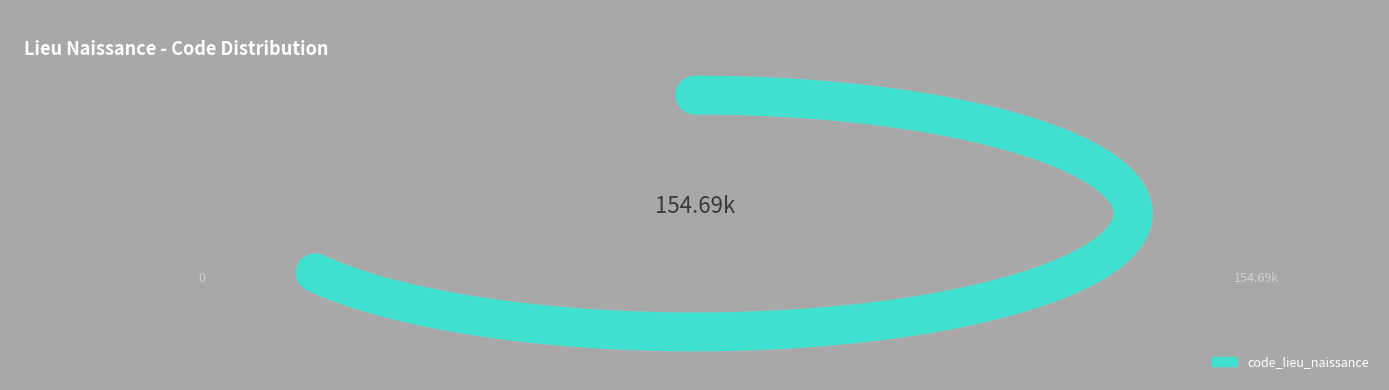

Is it true that DERIVET is 57% of the pie?

False